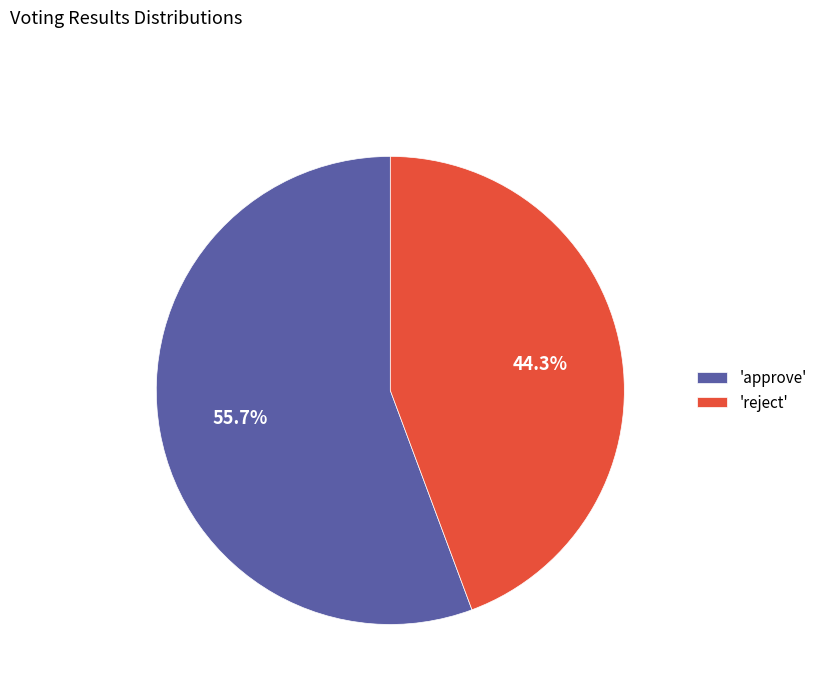

Which category accounts for the majority?

'approve'